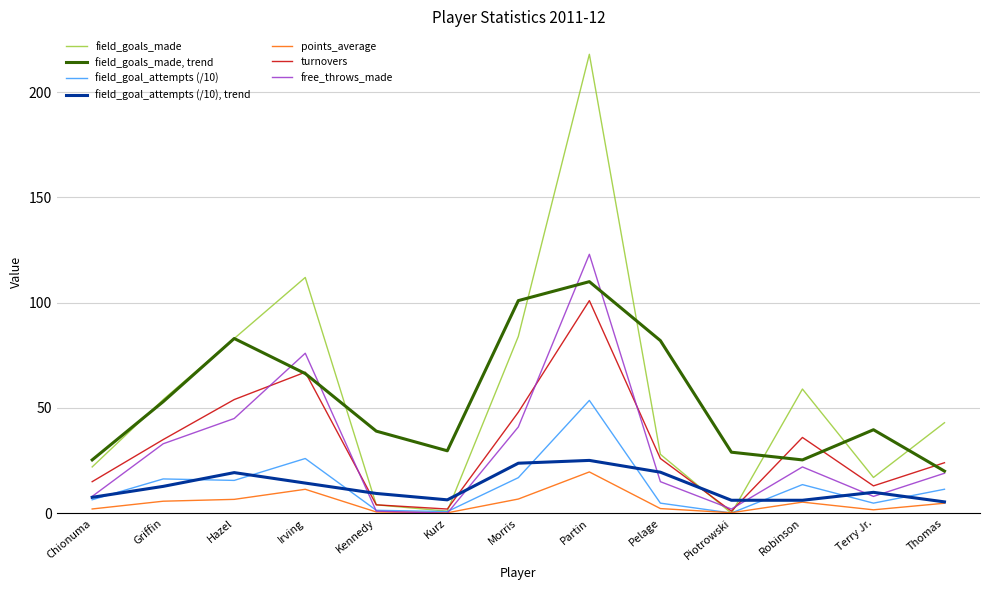

List the series in order of their peak value, lowest first.

points_average, field_goal_attempts (/10), trend, field_goal_attempts (/10), turnovers, field_goals_made, trend, free_throws_made, field_goals_made